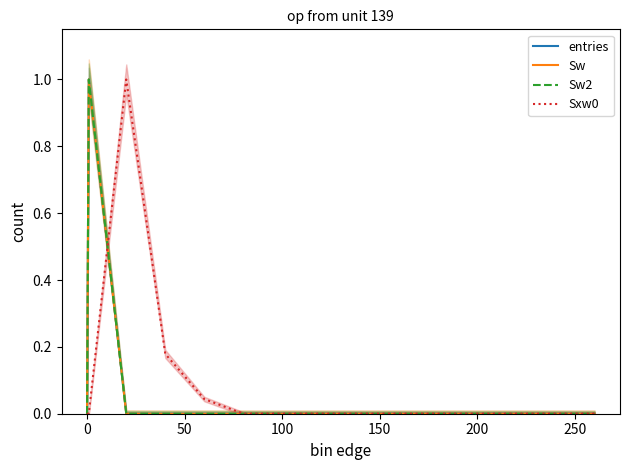

List the series in order of their peak value, lowest first.

entries, Sw, Sw2, Sxw0